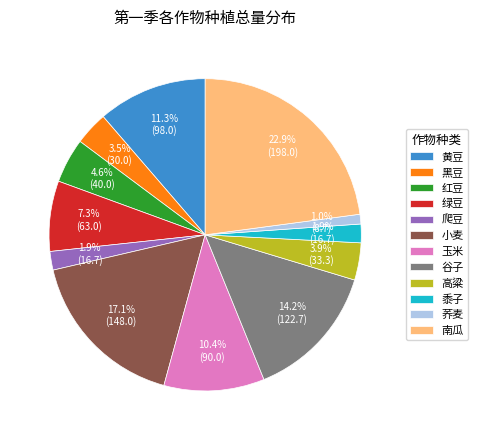

Which slice is the largest?

南瓜